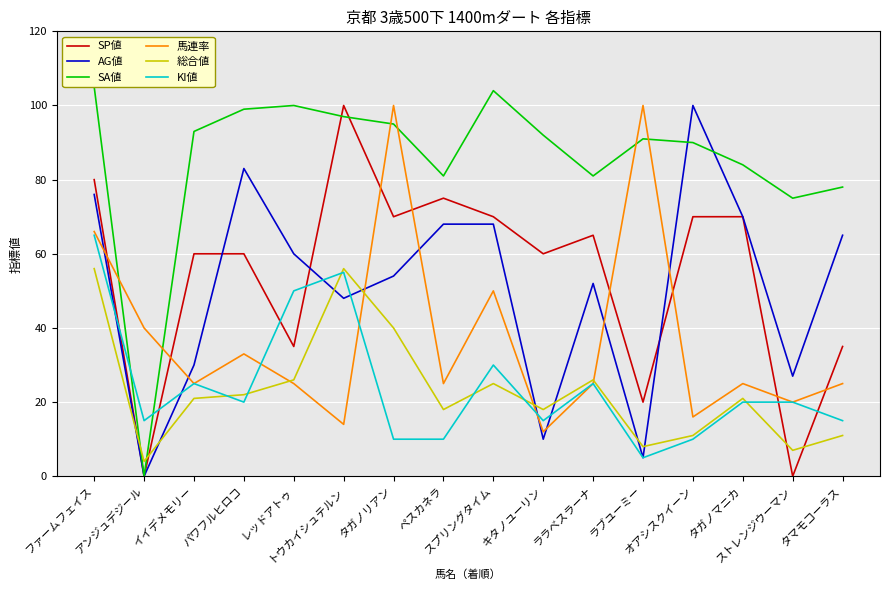

The value of AG値 at ストレンジウーマン is 47. True or false?

False